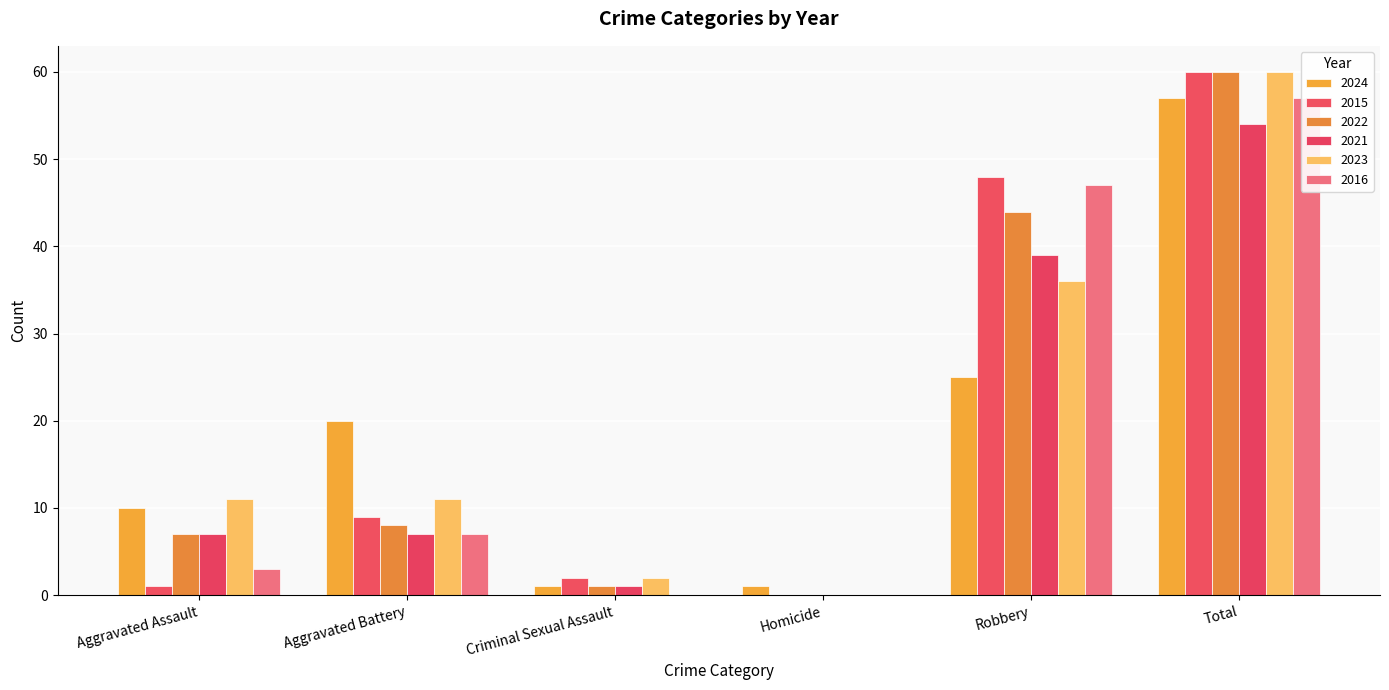

What are all the series names shown in the legend?

2024, 2015, 2022, 2021, 2023, 2016